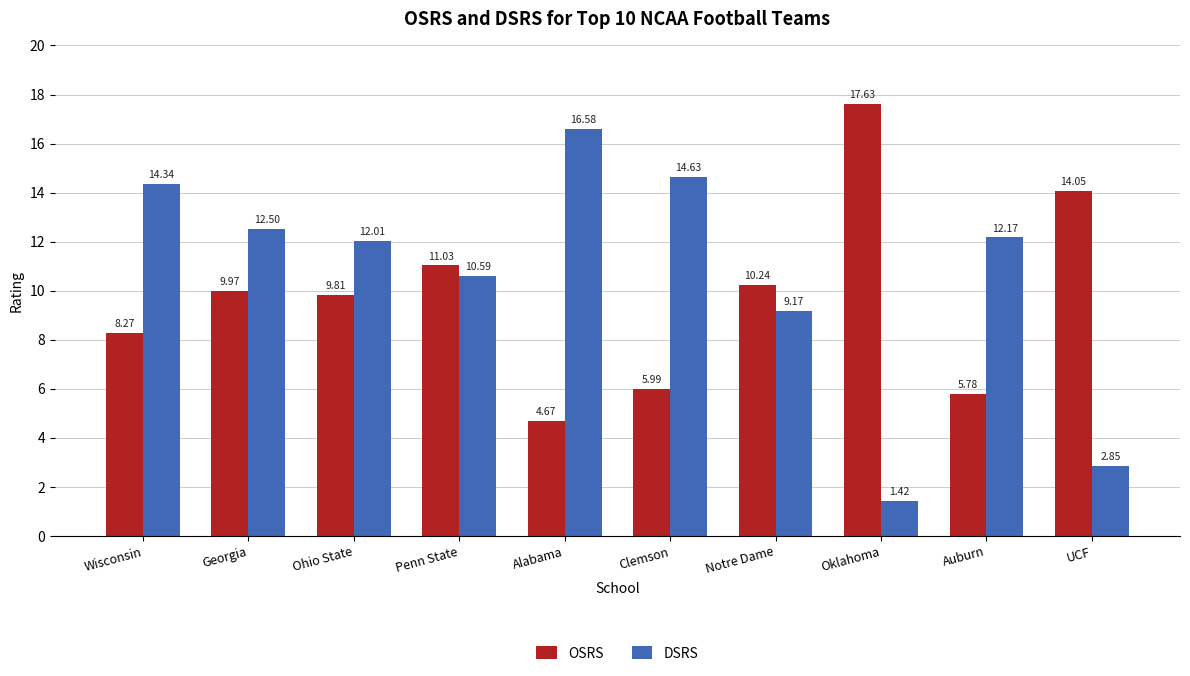

What position from the right is Clemson?

5